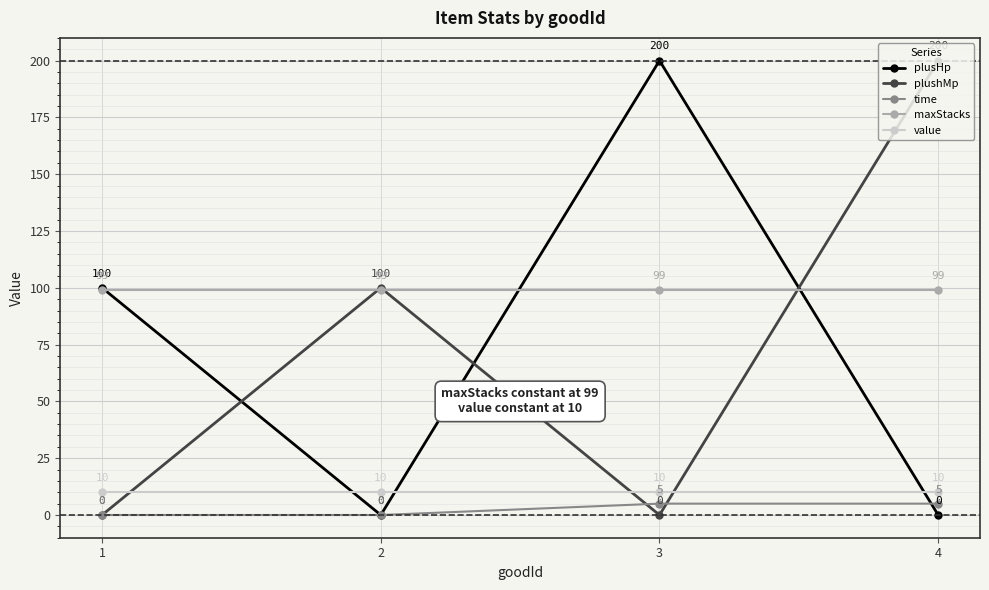

What is the spread (max minus min) of values at 2?

100